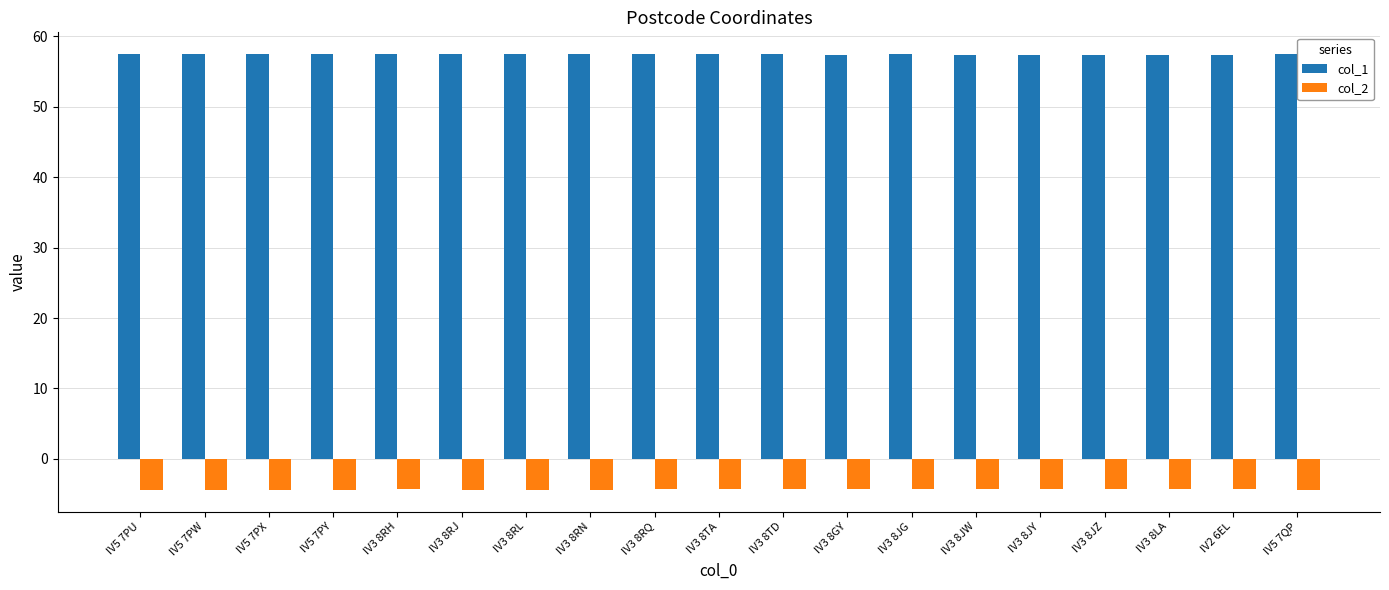

What is the maximum value shown in the chart?

57.5